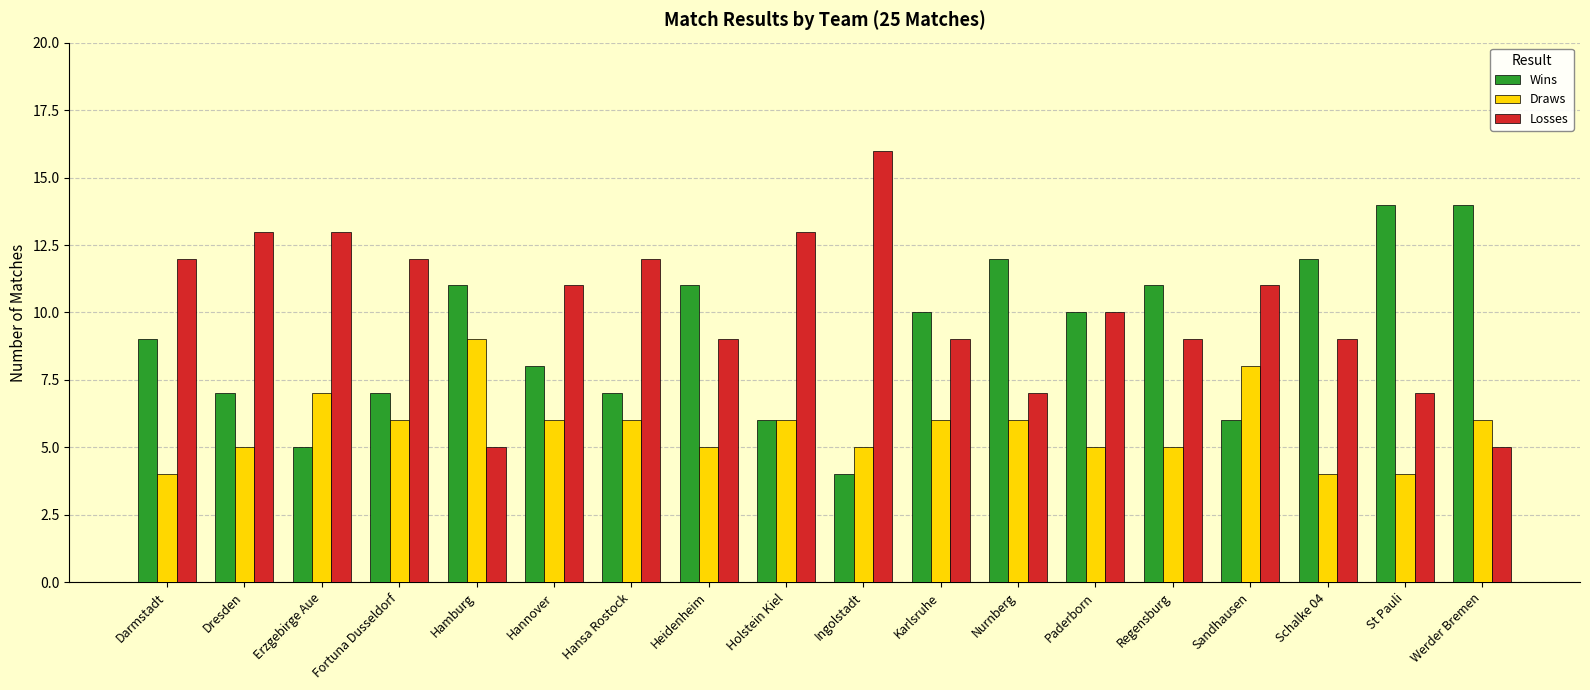

What position from the left is Dresden?

2